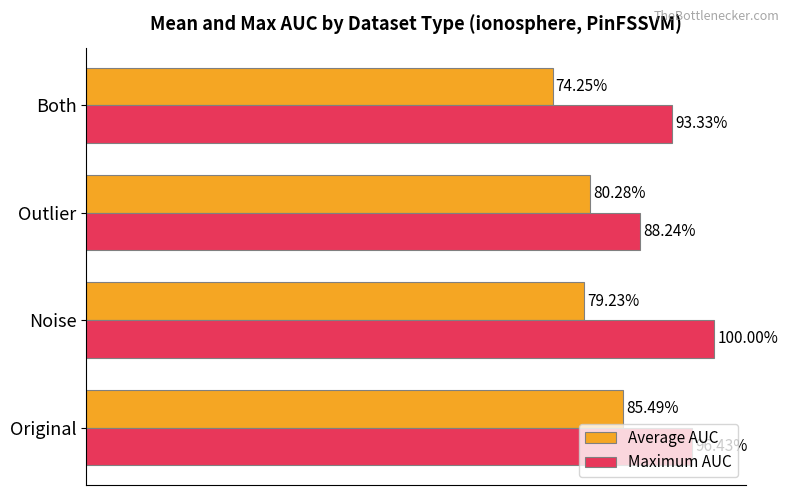

Rank the series by their maximum value, from highest to lowest.

Maximum AUC, Average AUC